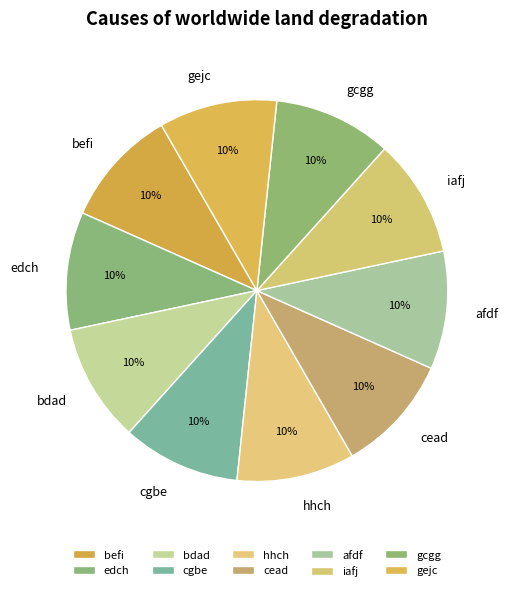

How many slices are in this pie chart?

10